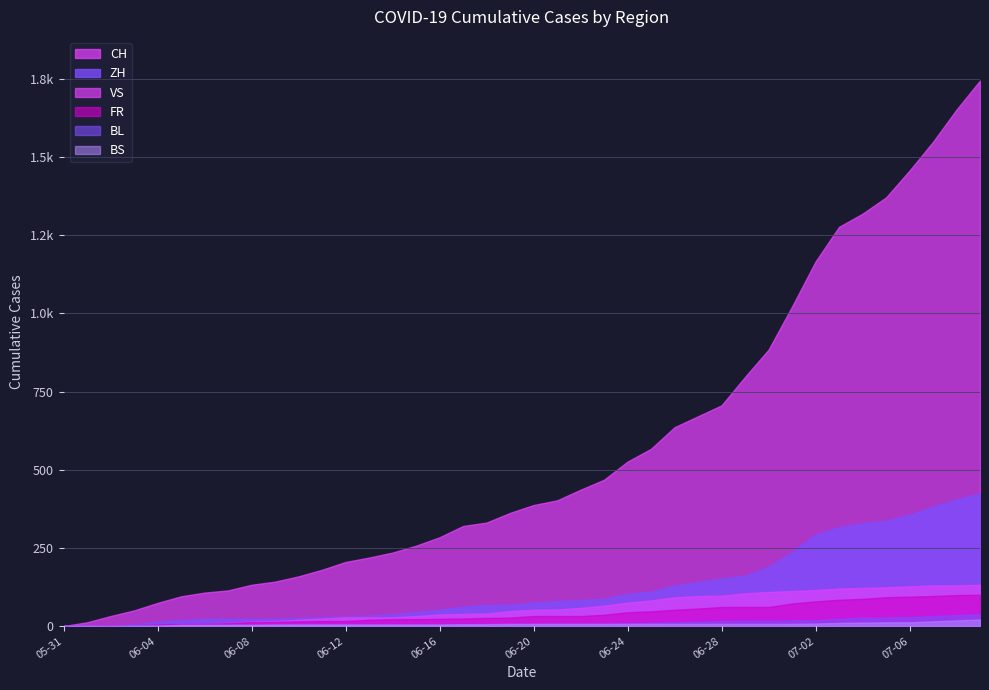

What is the difference between the ZH values at 2020-06-09 and 2020-06-03?

18